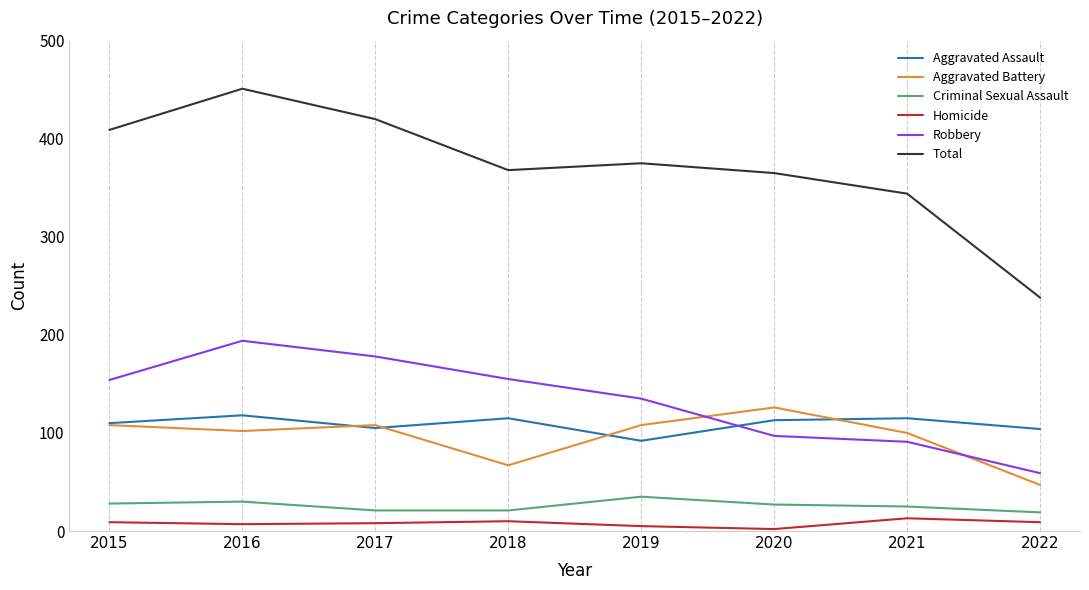

The value of Total at 2015 is 730. True or false?

False